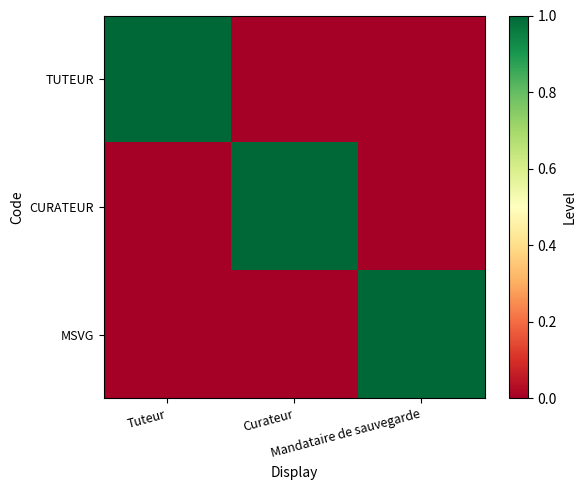

Reading right to left, what are all the values shown in this chart?

TUTEUR: Mandataire de sauvegarde=0	Curateur=0	Tuteur=1
CURATEUR: Mandataire de sauvegarde=0	Curateur=1	Tuteur=0
MSVG: Mandataire de sauvegarde=1	Curateur=0	Tuteur=0